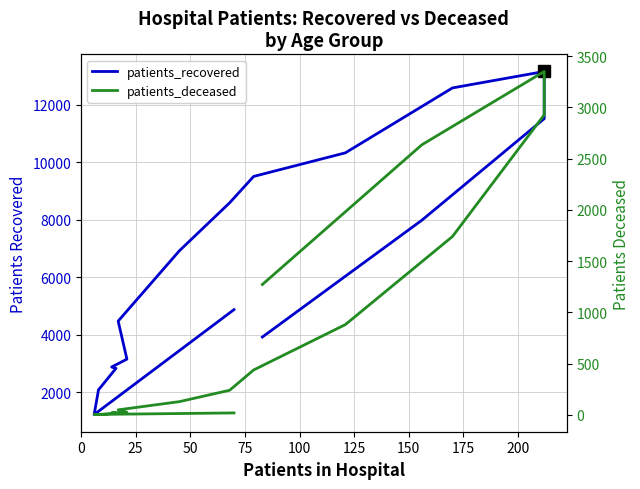

What is the difference between the maximum and minimum values in the patients_deceased series?

3347